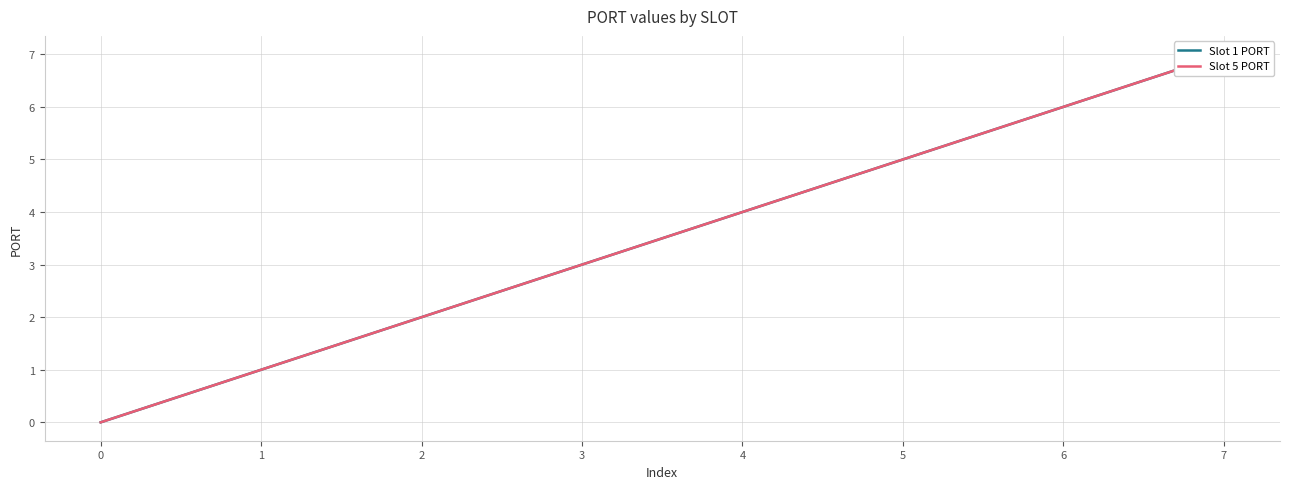

Reading left to right, what are all the values shown in this chart?

Slot 1 PORT: 0=0	1=1	2=2	3=3	4=4	5=5	6=6	7=7
Slot 5 PORT: 0=0	1=1	2=2	3=3	4=4	5=5	6=6	7=7